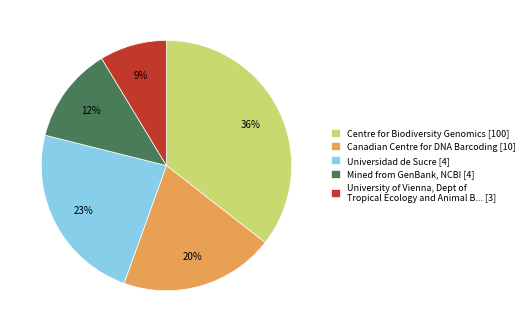

Rank the categories by value from lowest to highest.

University of Vienna, Dept of Tropical Ecology and Animal B... [3], Mined from GenBank, NCBI [4], Canadian Centre for DNA Barcoding [10], Universidad de Sucre [4], Centre for Biodiversity Genomics [100]